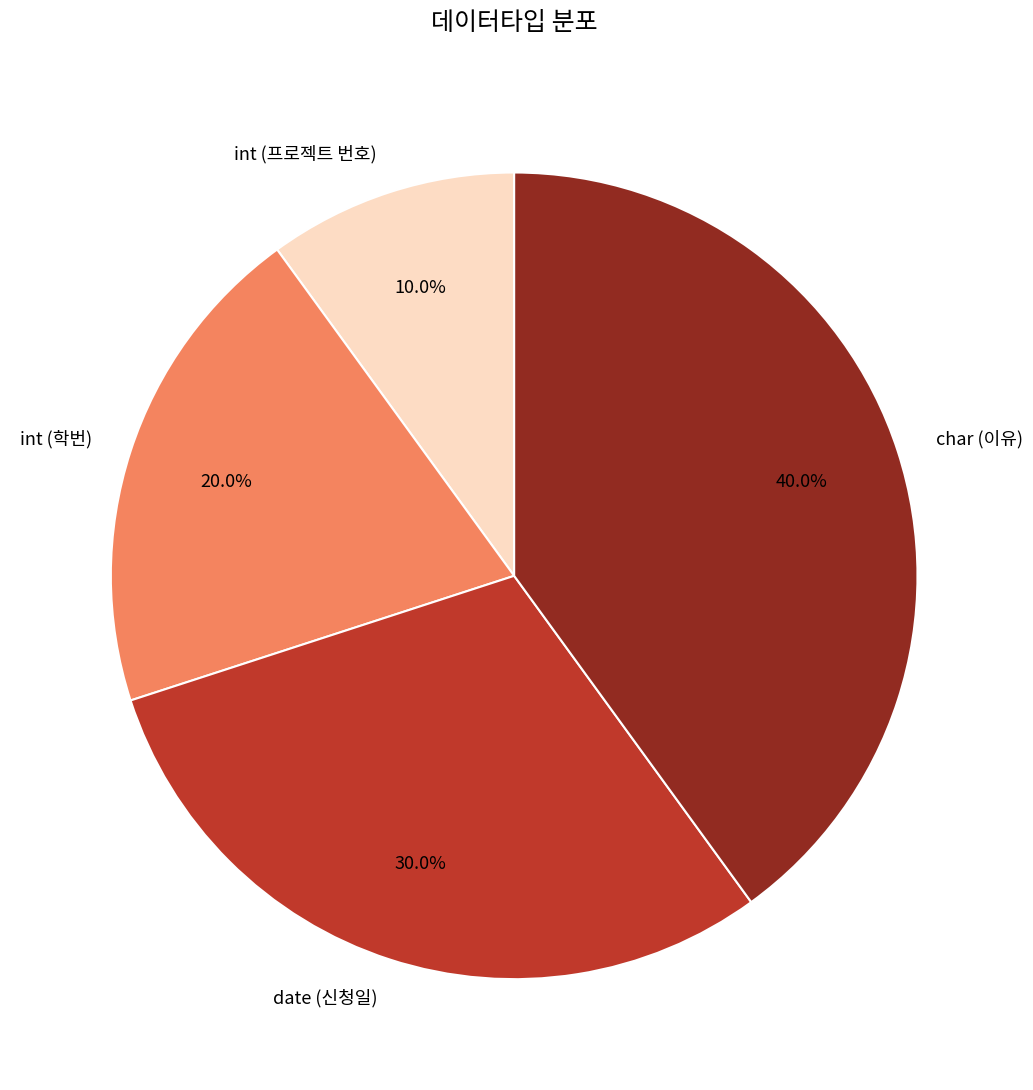

Is there any slice that represents more than half of the pie?

No